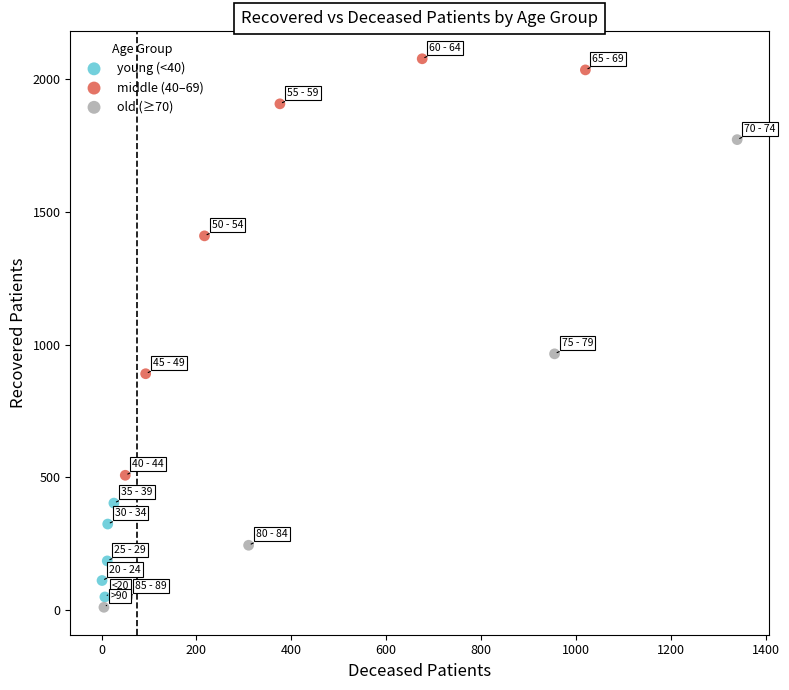

Which series has the widest spread of Y values?

old (≥70)